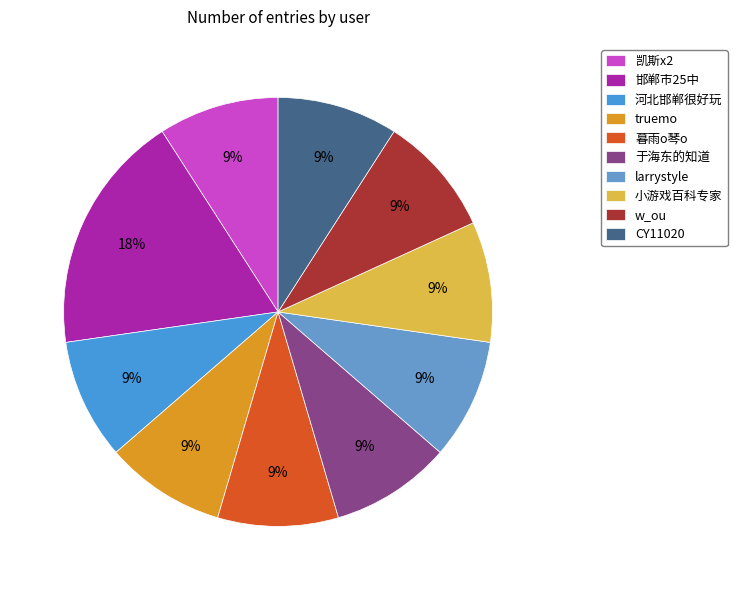

Does 暮雨o琴o represent more than half of the total?

No